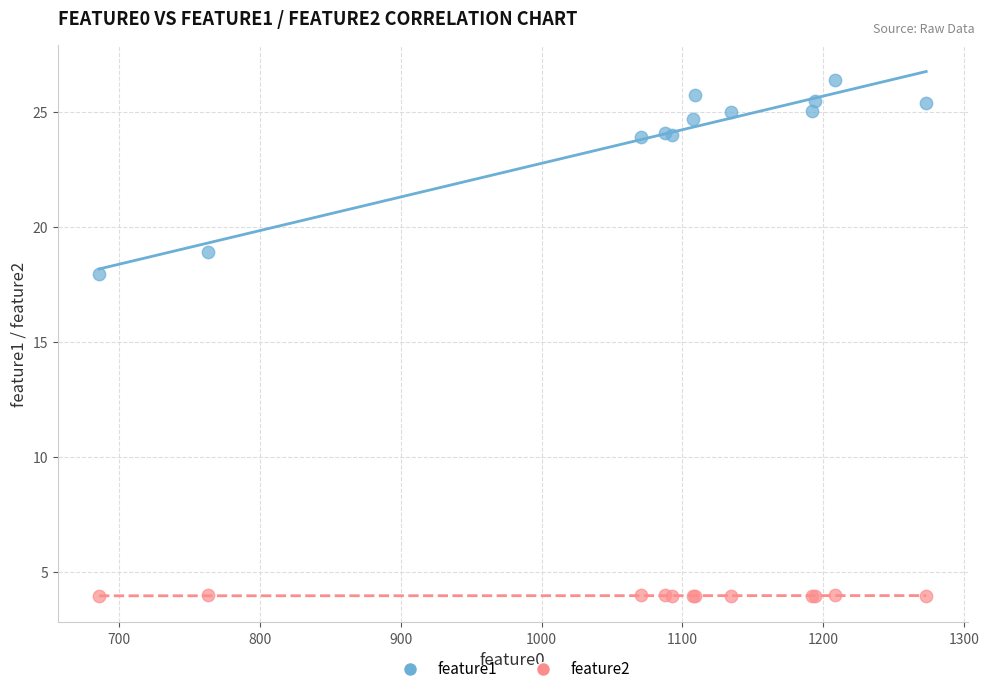

Across all series, what Y value is closest to 15?

18.0